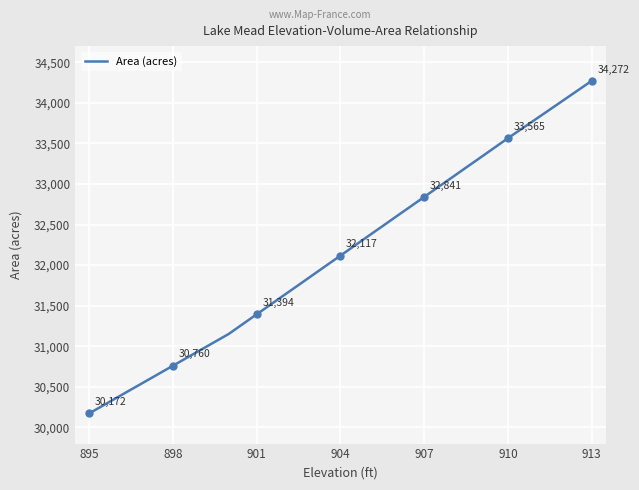

What is the minimum value for Area (acres)?

30172